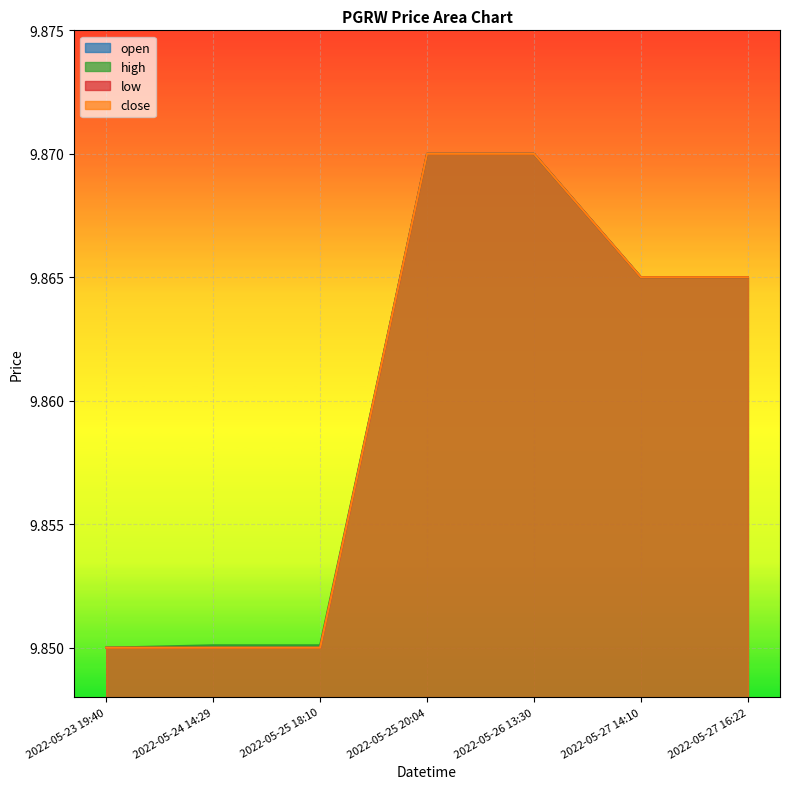

Reading right to left, transcribe all the data shown in this chart.

open: 2022-05-27 16:22=9.9	2022-05-27 14:10=9.9	2022-05-26 13:30=9.9	2022-05-25 20:04=9.9	2022-05-25 18:10=9.8	2022-05-24 14:29=9.8	2022-05-23 19:40=9.8
high: 2022-05-27 16:22=9.9	2022-05-27 14:10=9.9	2022-05-26 13:30=9.9	2022-05-25 20:04=9.9	2022-05-25 18:10=9.9	2022-05-24 14:29=9.9	2022-05-23 19:40=9.8
low: 2022-05-27 16:22=9.9	2022-05-27 14:10=9.9	2022-05-26 13:30=9.9	2022-05-25 20:04=9.9	2022-05-25 18:10=9.8	2022-05-24 14:29=9.8	2022-05-23 19:40=9.8
close: 2022-05-27 16:22=9.9	2022-05-27 14:10=9.9	2022-05-26 13:30=9.9	2022-05-25 20:04=9.9	2022-05-25 18:10=9.8	2022-05-24 14:29=9.8	2022-05-23 19:40=9.8